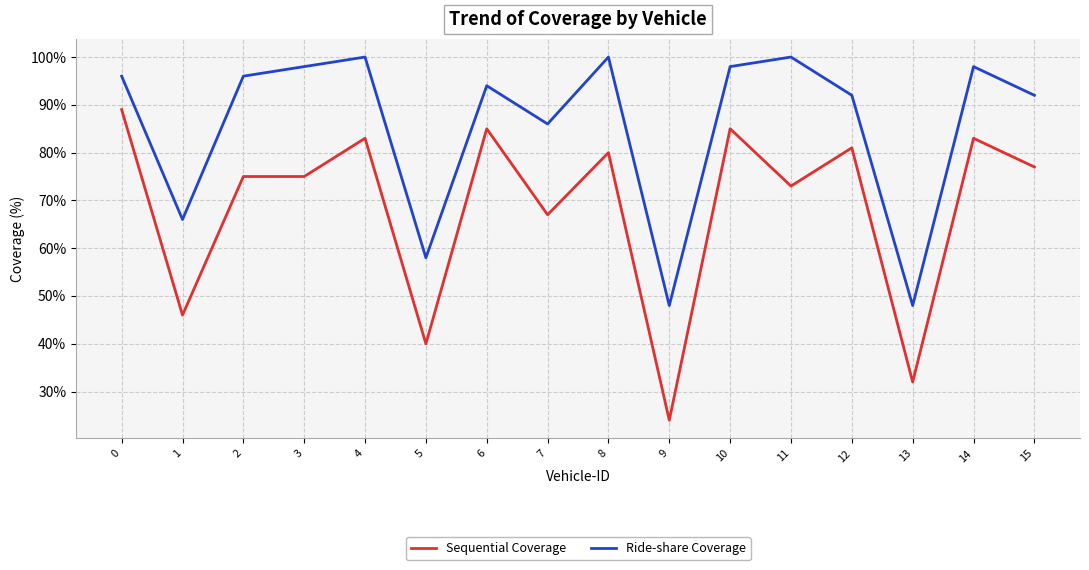

How many lines are shown in the chart?

2